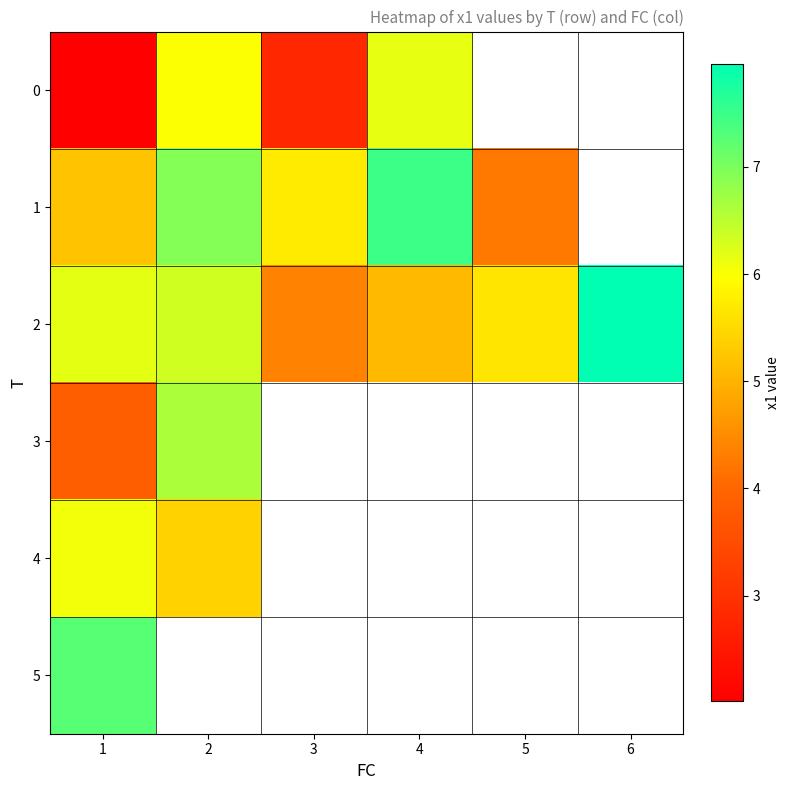

Which label corresponds to the largest value in the chart?

6